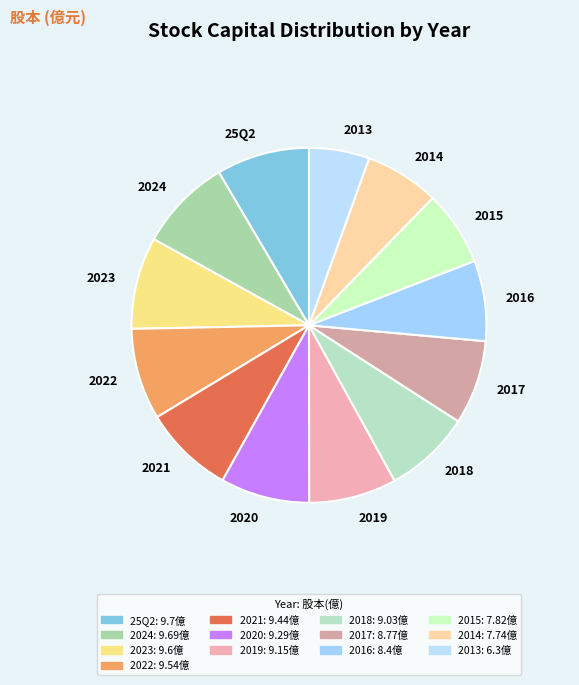

Combined, do 2021 and 25Q2 account for over 50%?

No